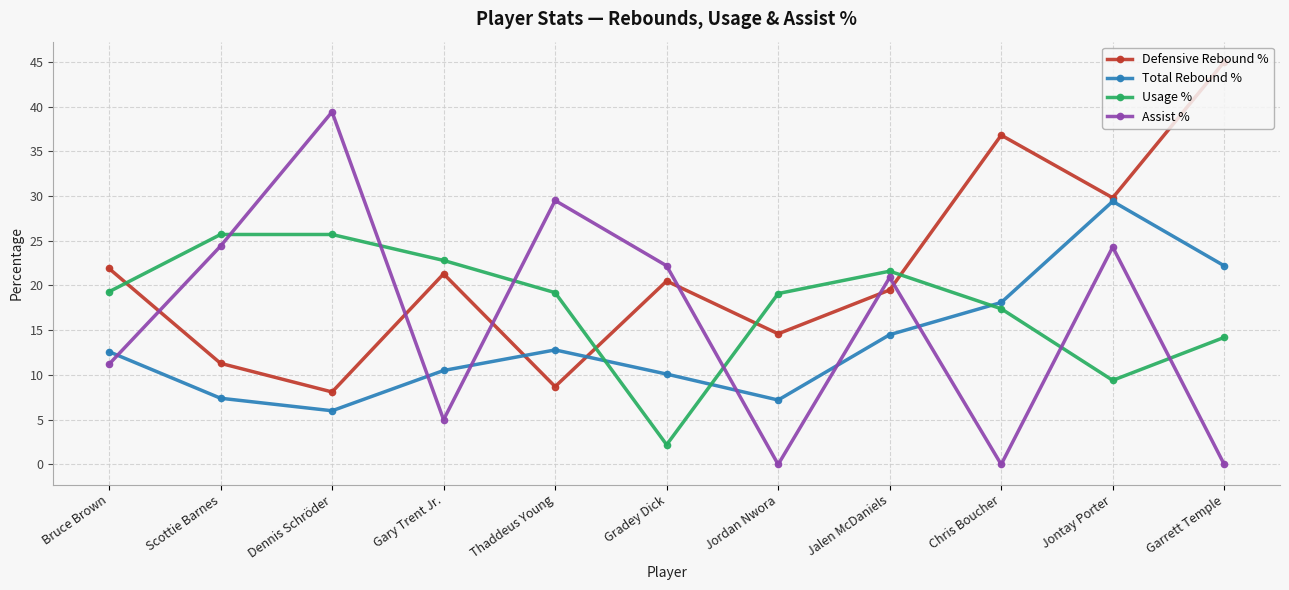

True or false: Assist % and Total Rebound % intersect in this chart.

True